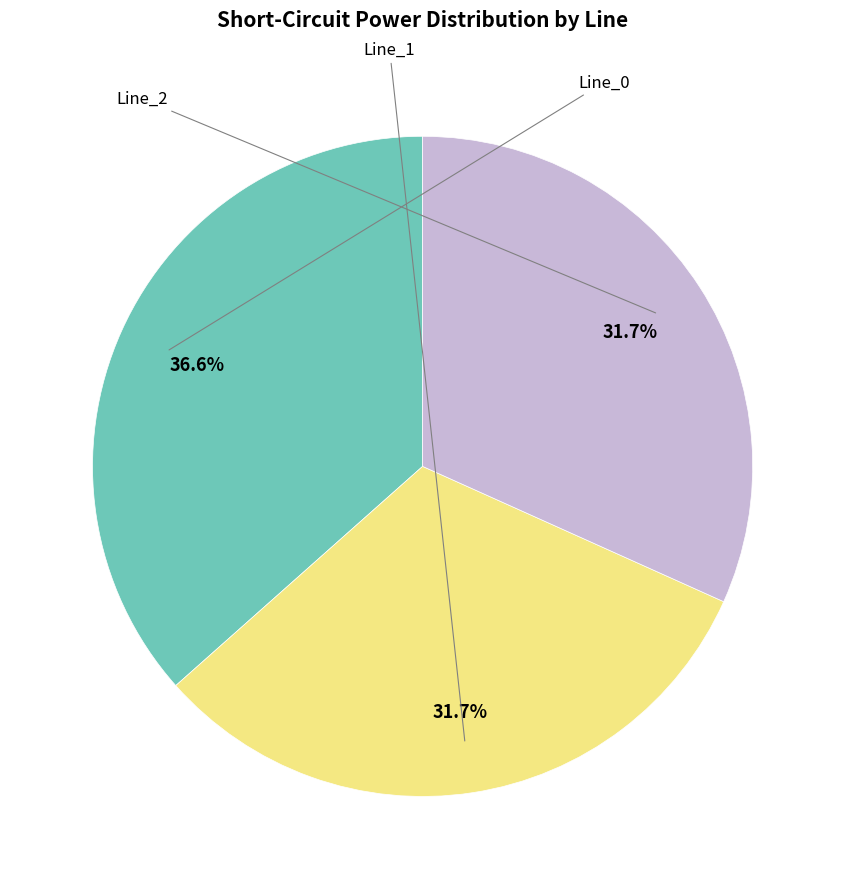

Is there any slice that represents more than half of the pie?

No